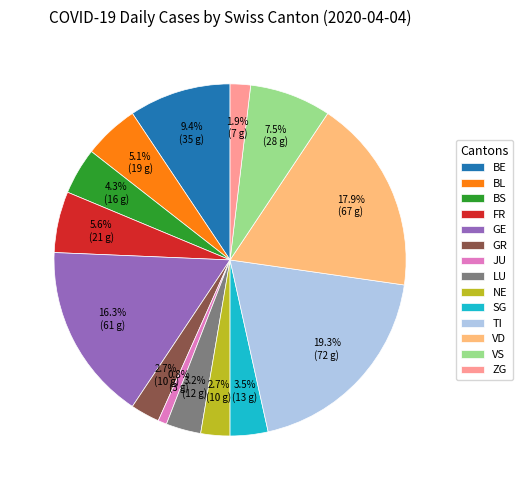

Which slice is the smallest?

JU